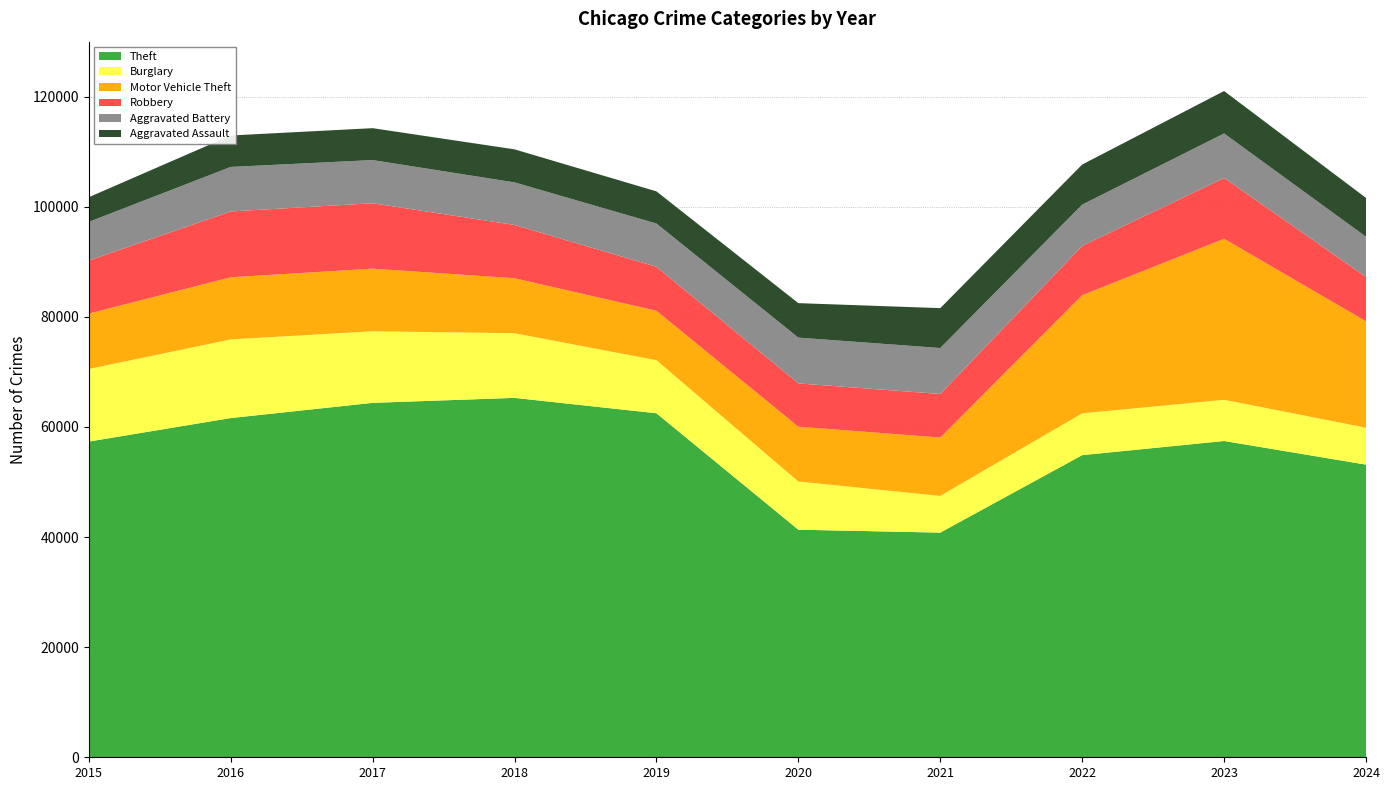

Reading left to right, what are all the values shown in this chart?

Theft: 57351	61623	64386	65290	62495	41343	40816	54887	57460	53161
Burglary: 13184	14289	13001	11747	9638	8758	6662	7592	7481	6714
Motor Vehicle Theft: 10068	11285	11380	9985	8978	9959	10604	21463	29251	19330
Robbery: 9638	11960	11880	9681	7995	7855	7920	8963	11053	8045
Aggravated Battery: 7019	8086	7845	7735	7858	8321	8347	7491	8078	7311
Aggravated Assault: 4480	5713	5793	6002	5841	6265	7242	7280	7710	7053